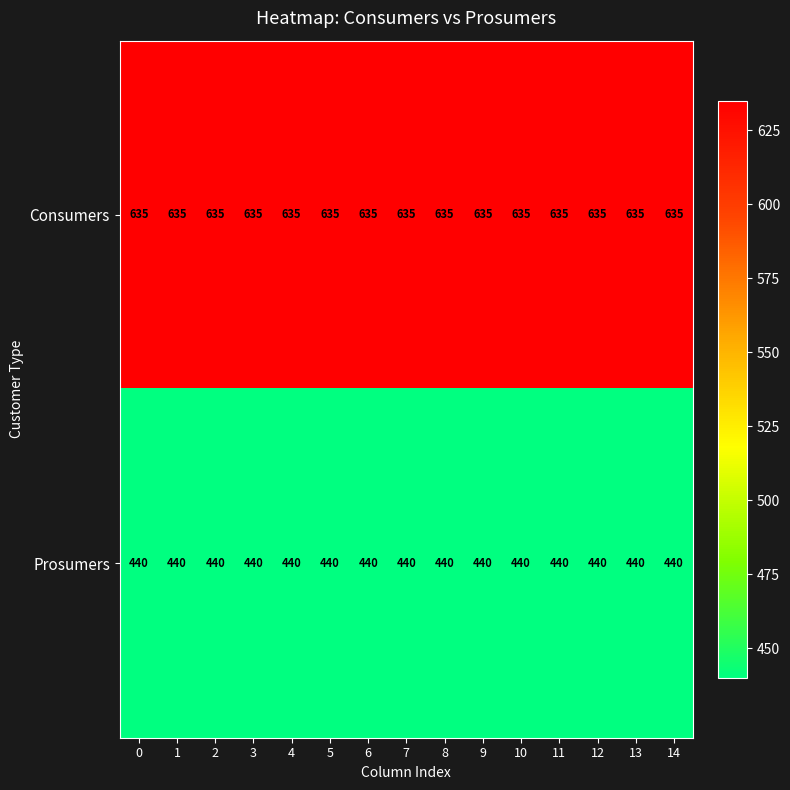

What is the sum of the Consumers values at 14 and 12?

1270